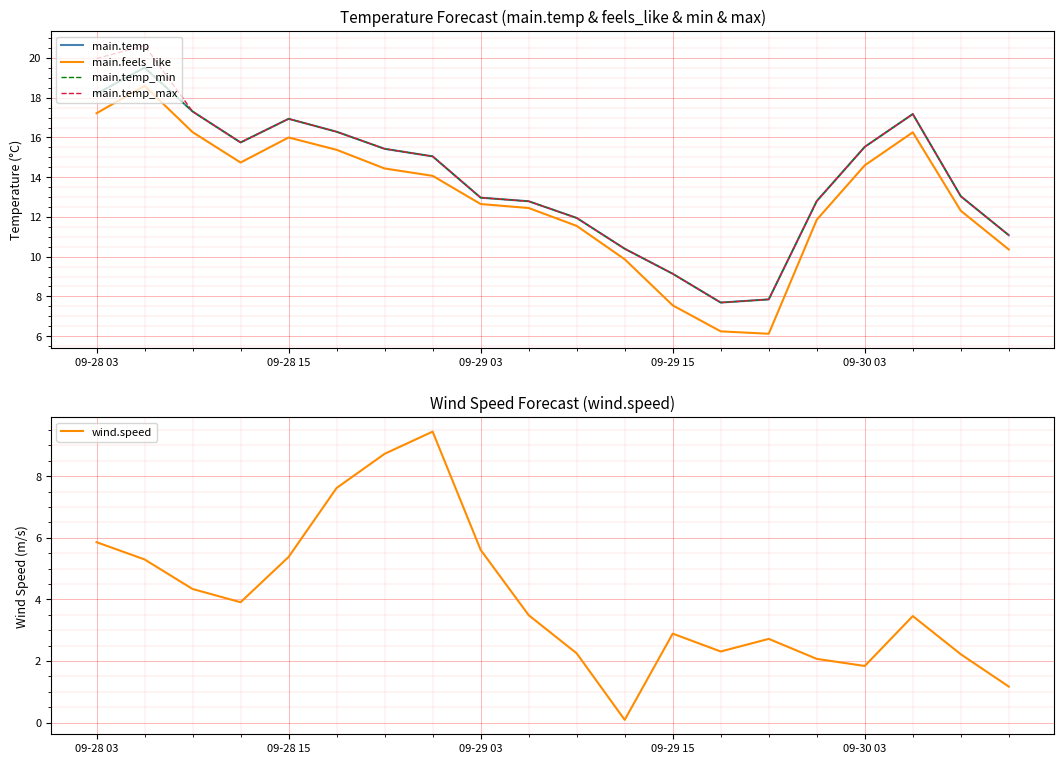

True or false: main.temp_min and main.temp intersect in this chart.

False